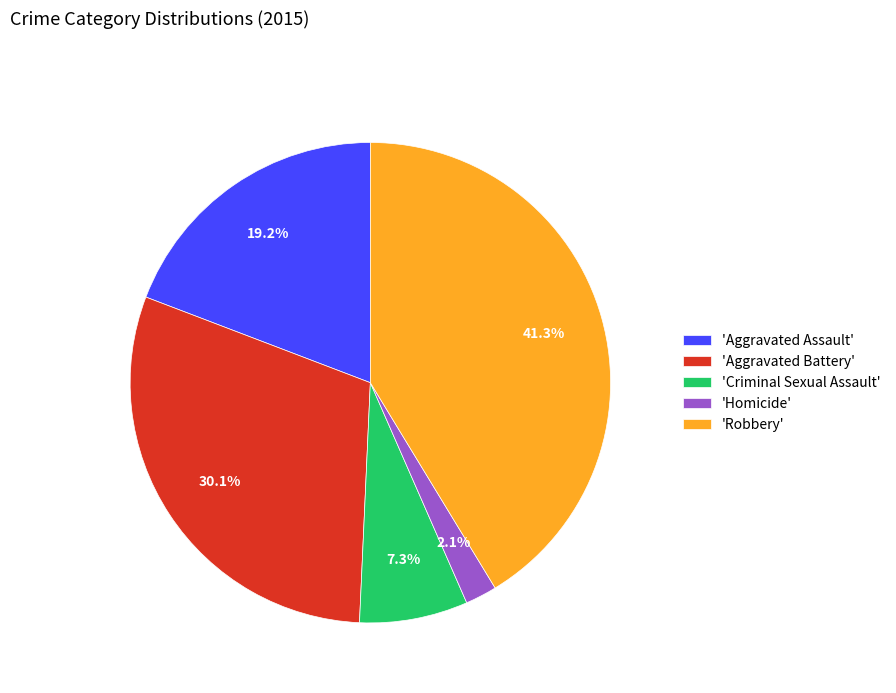

Does 'Aggravated Assault' represent more than half of the total?

No